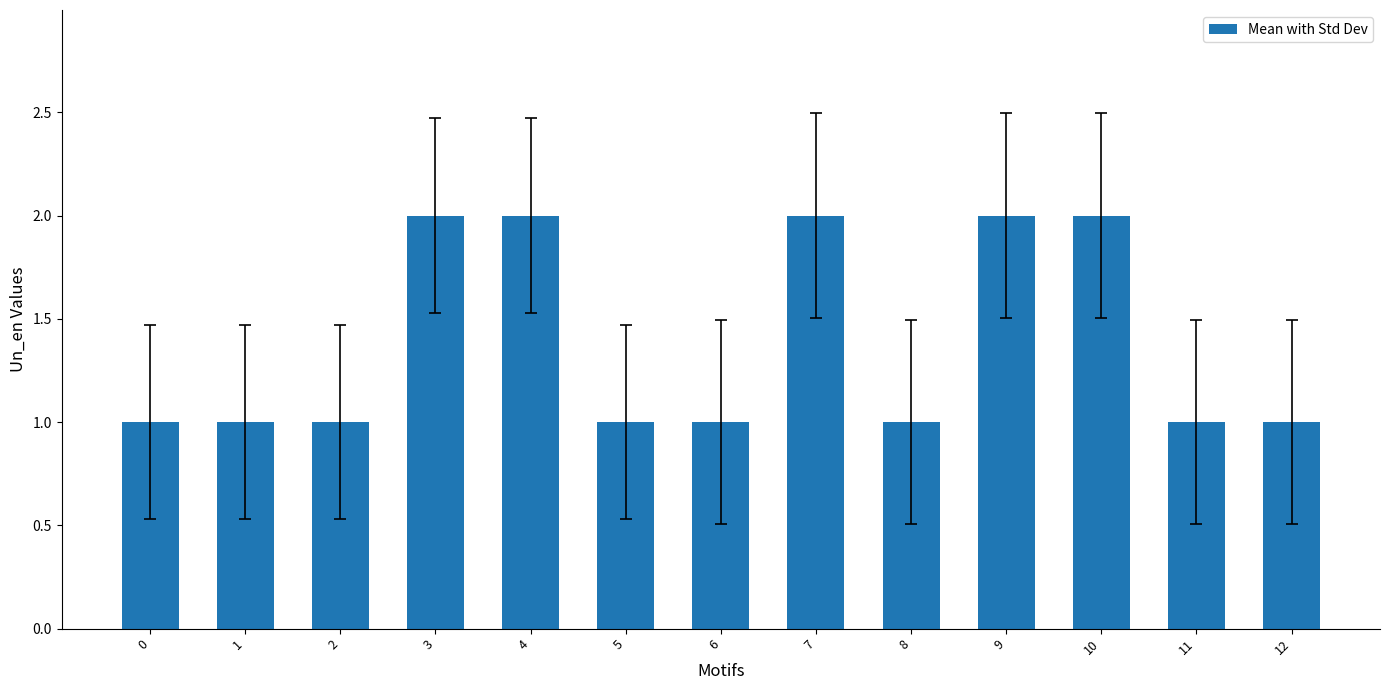

What is the sum of all values?

18